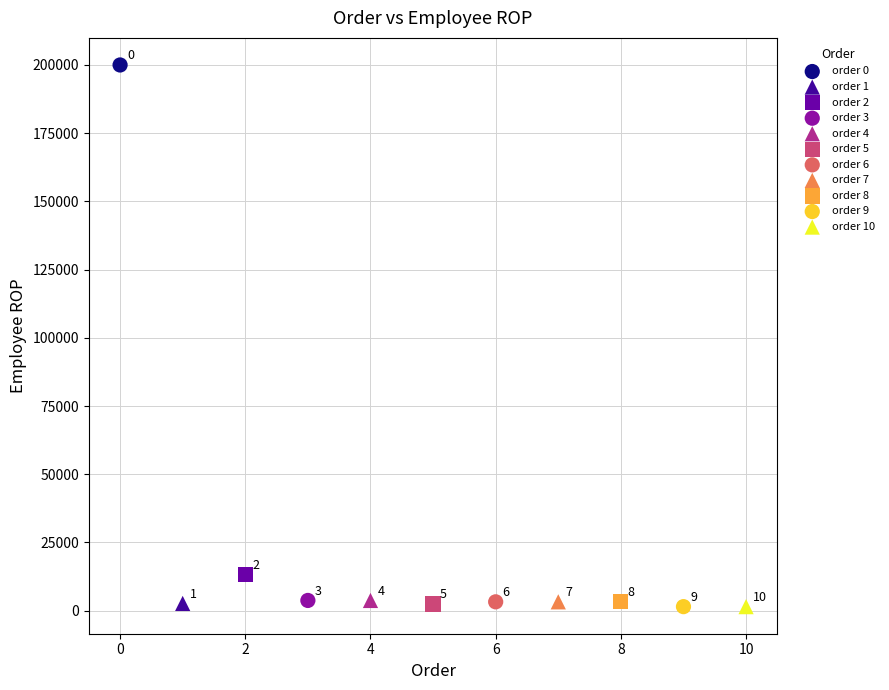

What are all the series names shown in the legend?

order 0, order 1, order 2, order 3, order 4, order 5, order 6, order 7, order 8, order 9, order 10